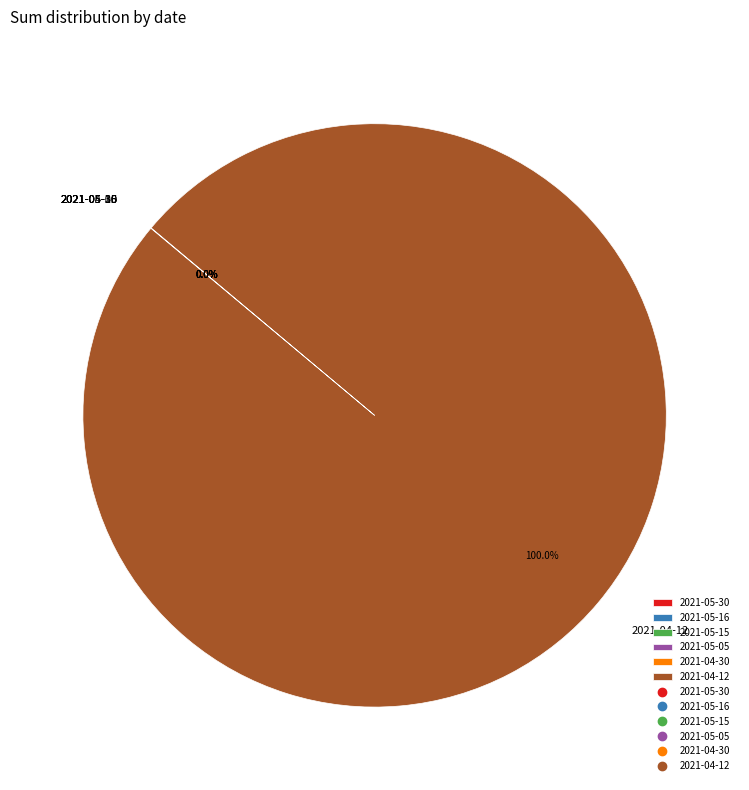

Which slice is the largest?

2021-04-12